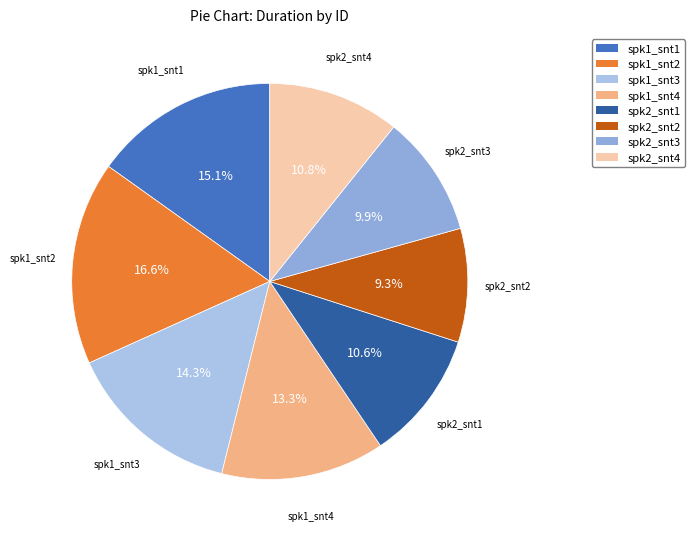

Which slice is the largest?

spk1_snt2